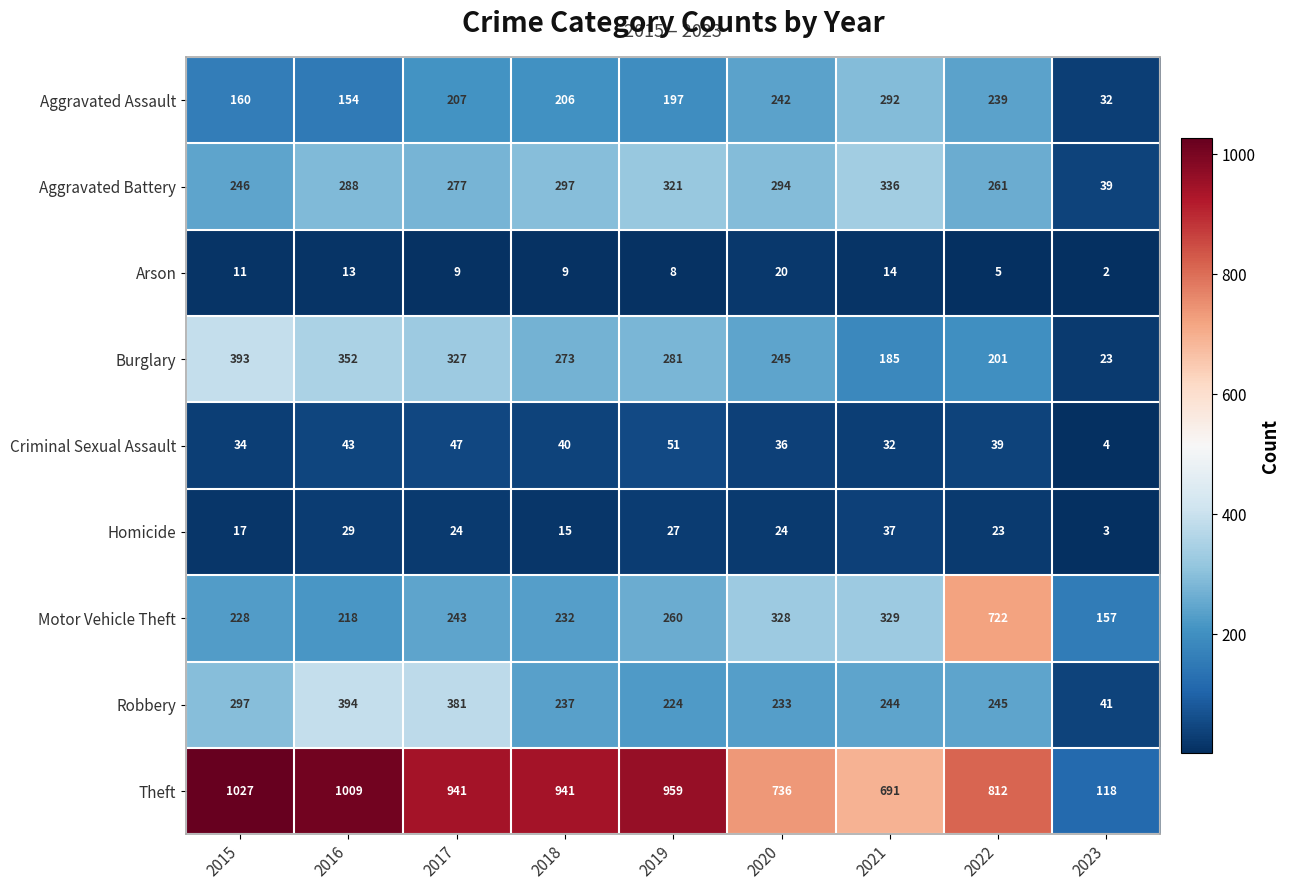

What is the difference between the highest and lowest values at 2022?

807